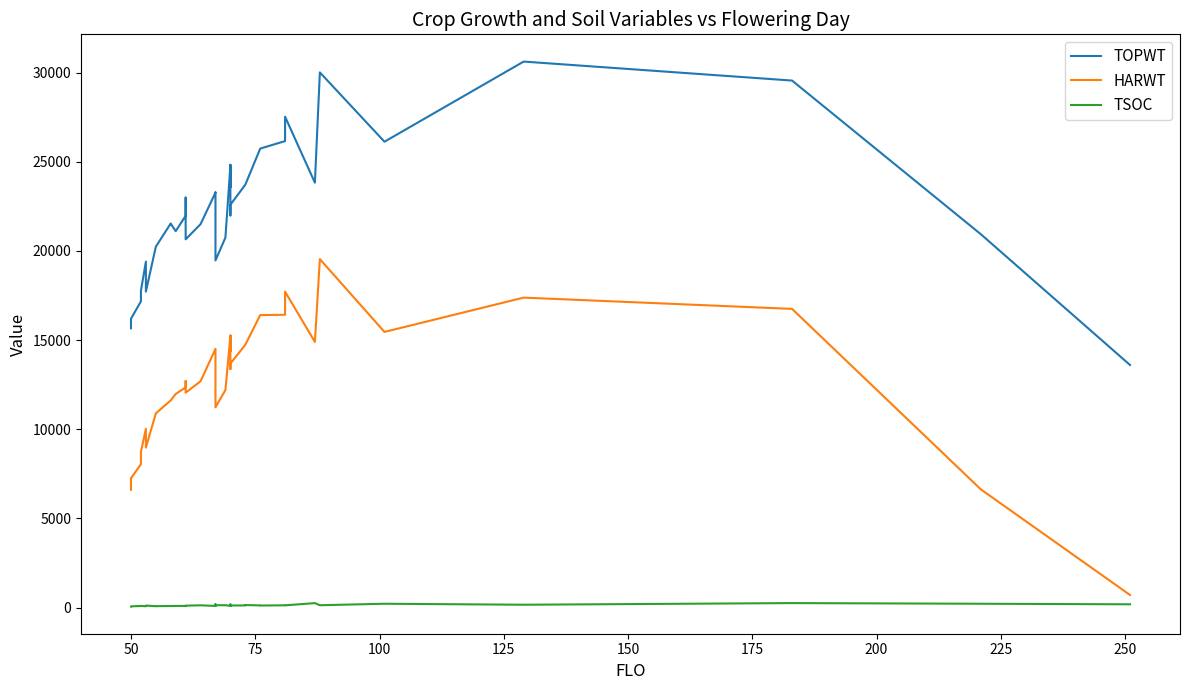

In HARWT, how many points are higher than both neighbors (excluding endpoints)?

7